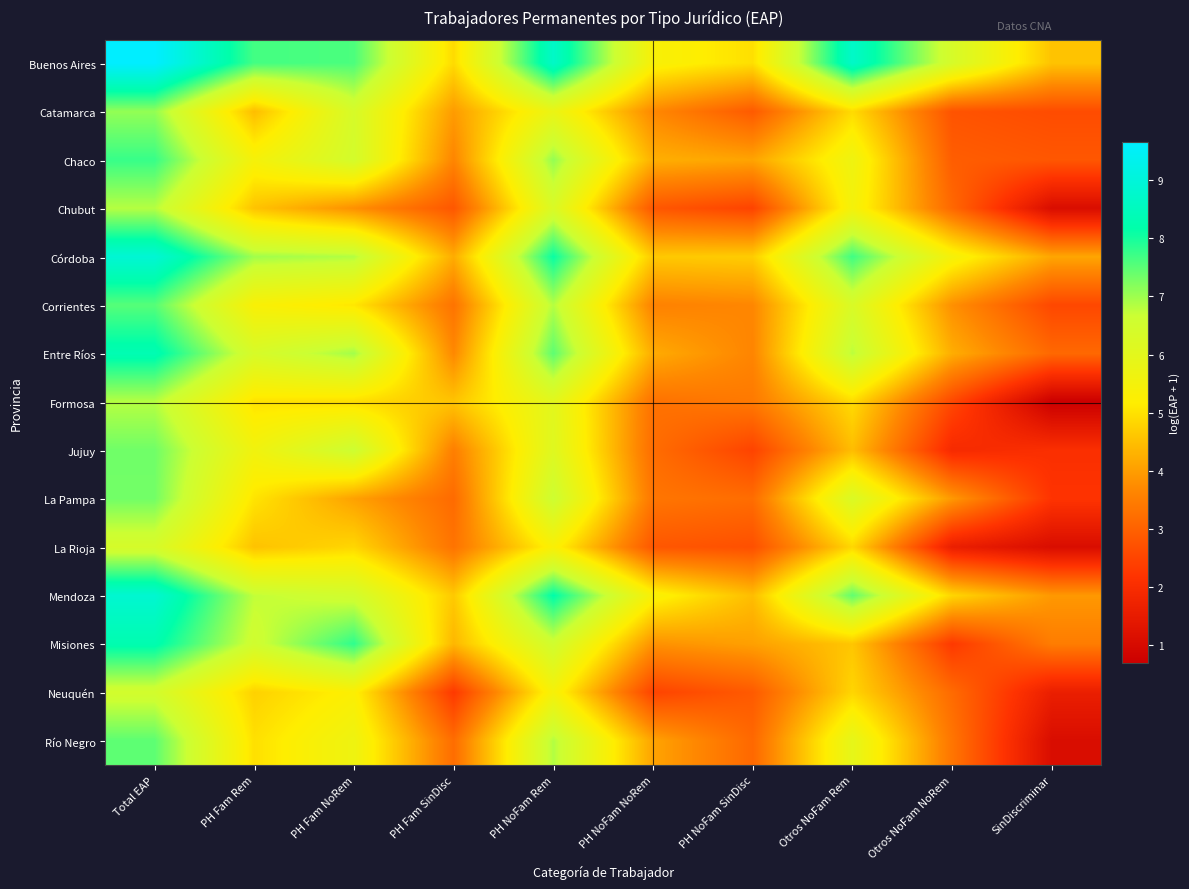

Rank the series by their maximum value, from lowest to highest.

La Rioja, Neuquén, Chubut, Formosa, Catamarca, La Pampa, Jujuy, Río Negro, Corrientes, Chaco, Misiones, Entre Ríos, Mendoza, Córdoba, Buenos Aires